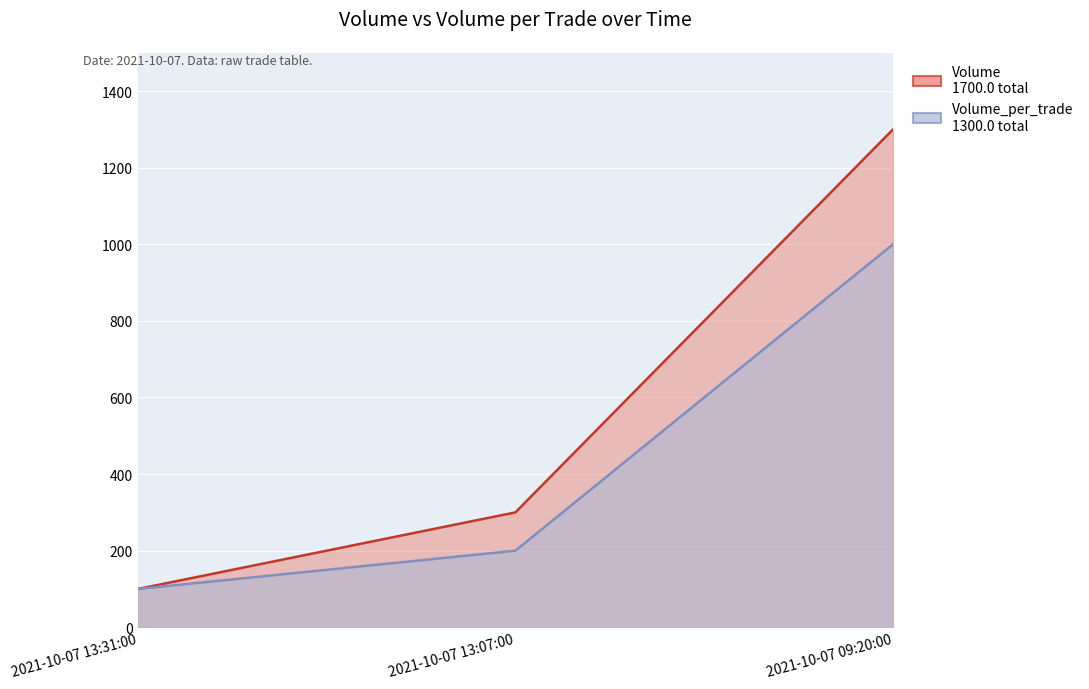

The Volume series shows 38 at 2021-10-07 13:31:00. True or false?

False